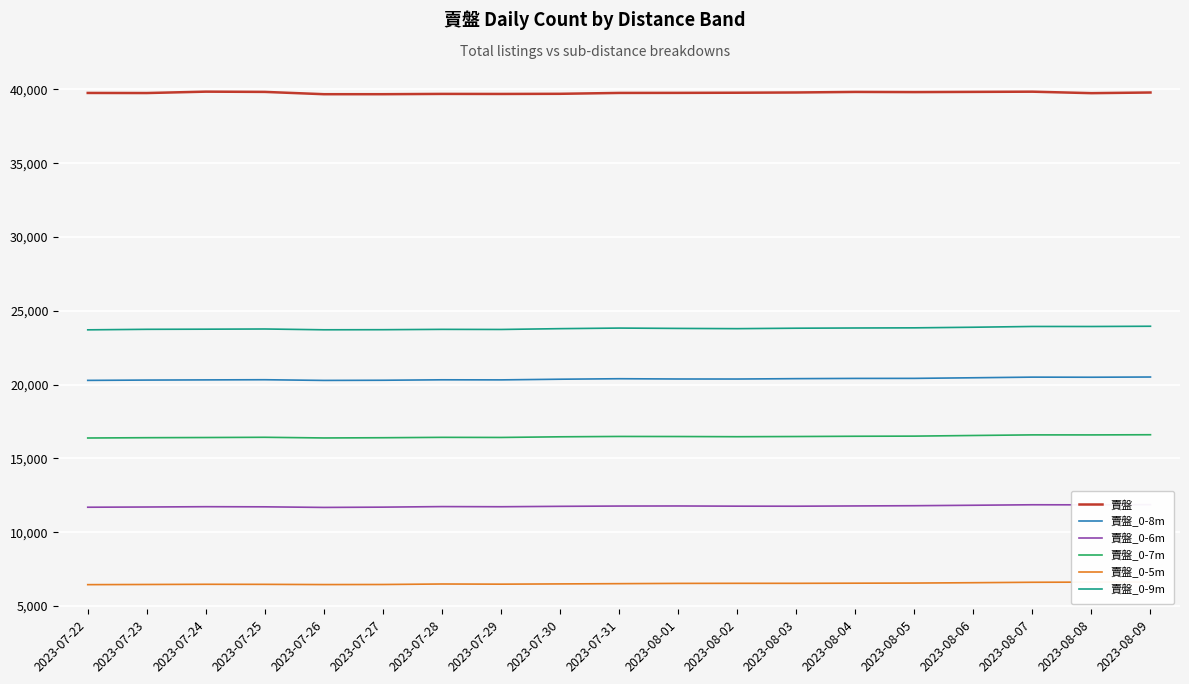

How many series are shown in this chart?

6